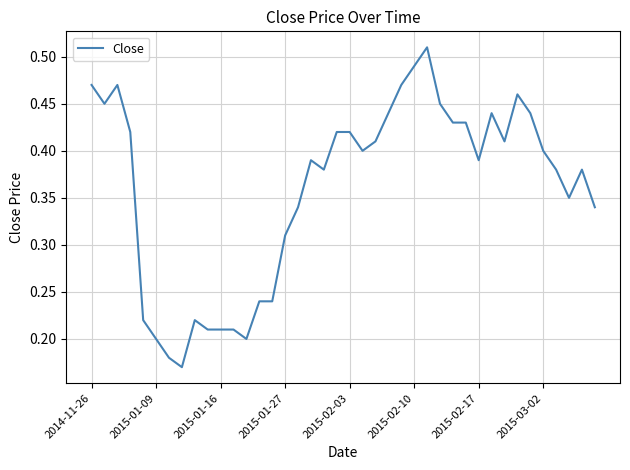

True or false: the data shows 0.6 at 2015-02-17.

False